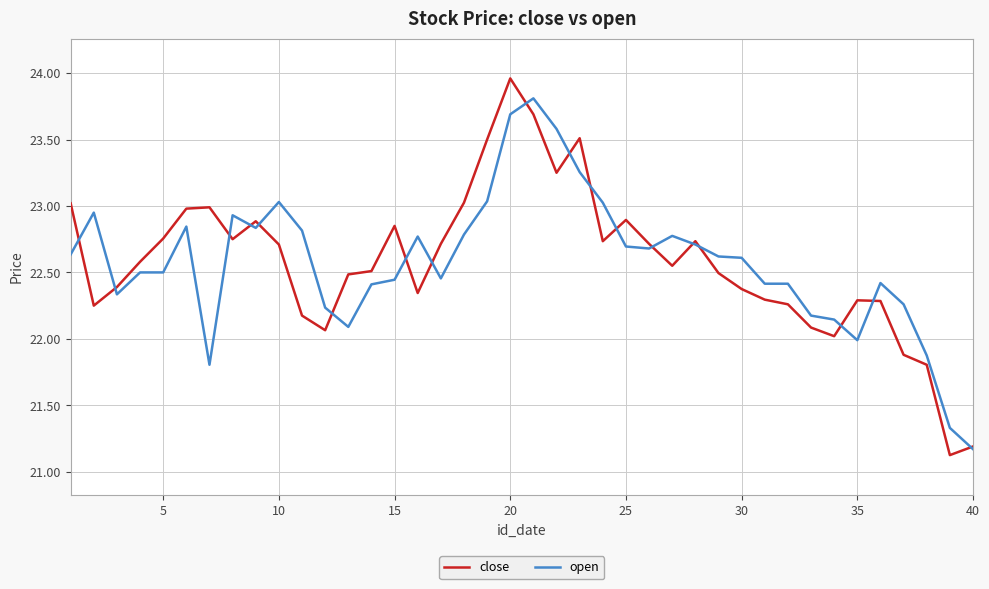

True or false: open and close intersect in this chart.

True